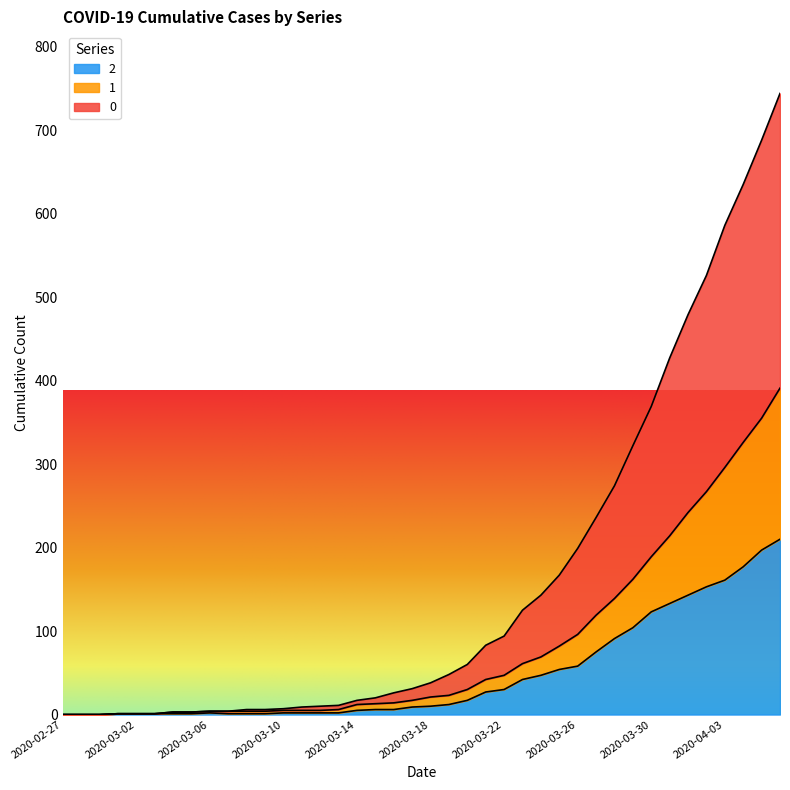

How many interior local peaks does the 2 series have?

1